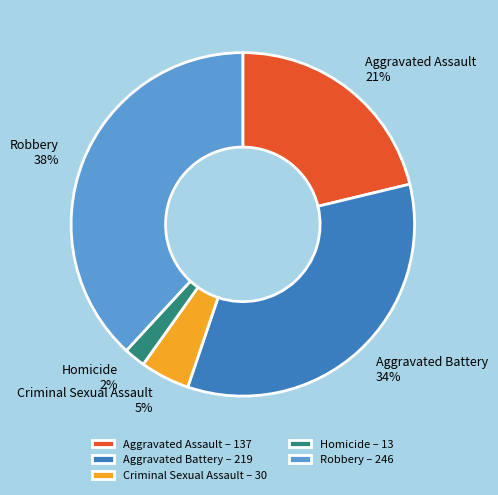

Is there any slice that represents more than half of the pie?

No